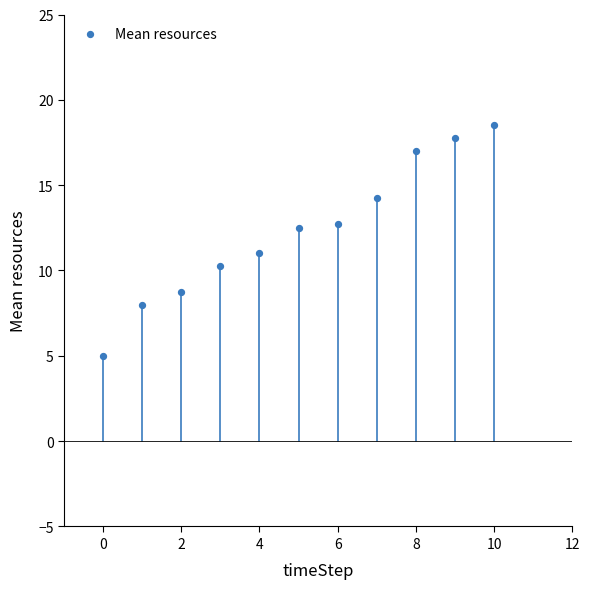

What is the average Y value?

12.3